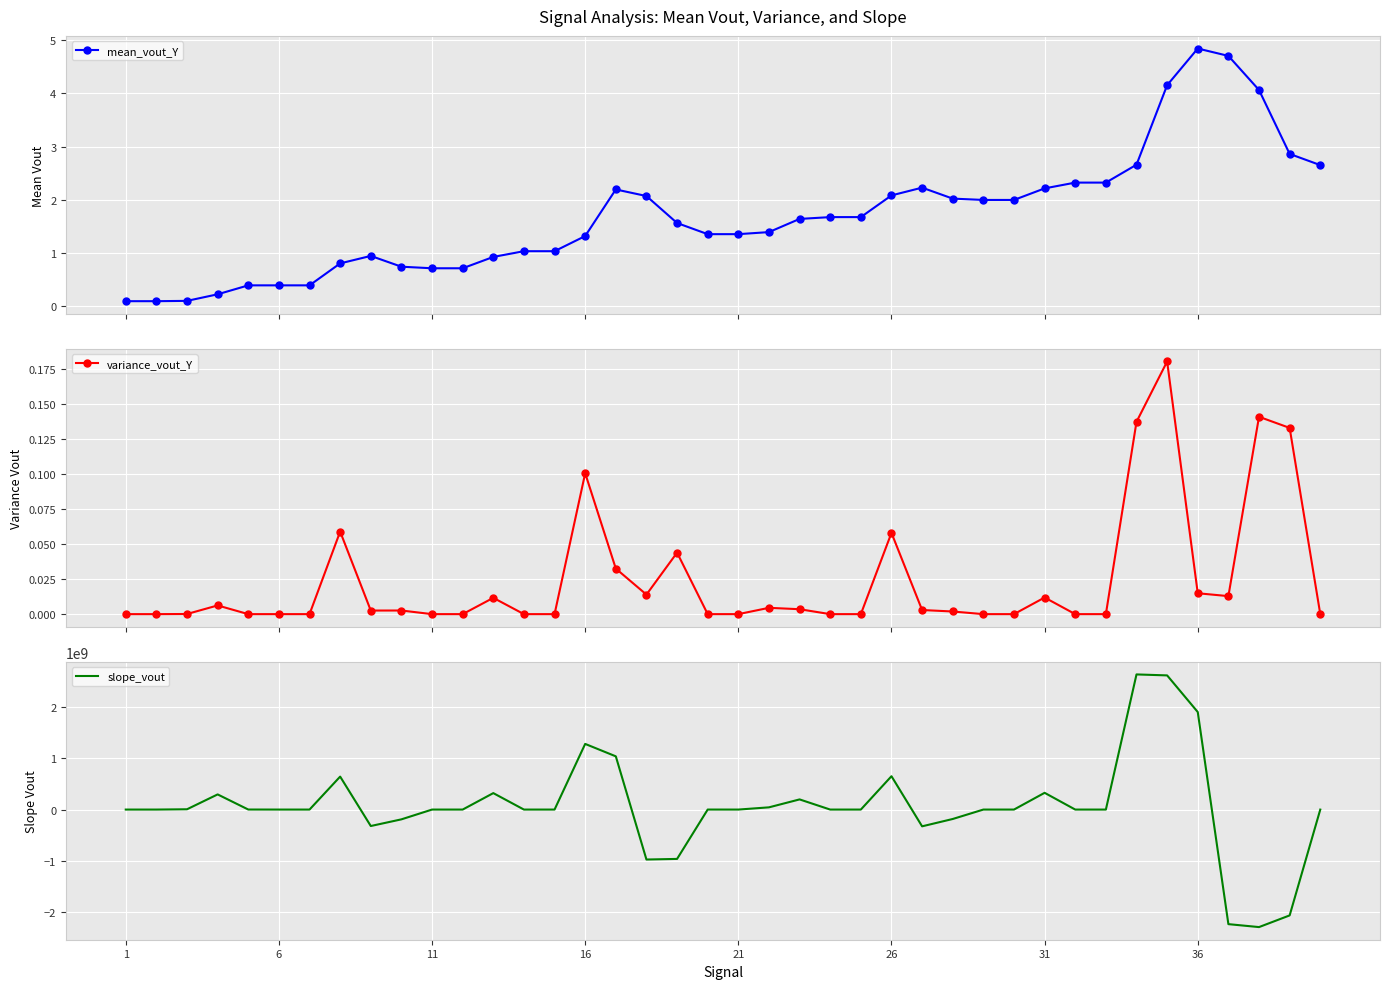

What is the minimum value shown in the chart?

-2296495112.6